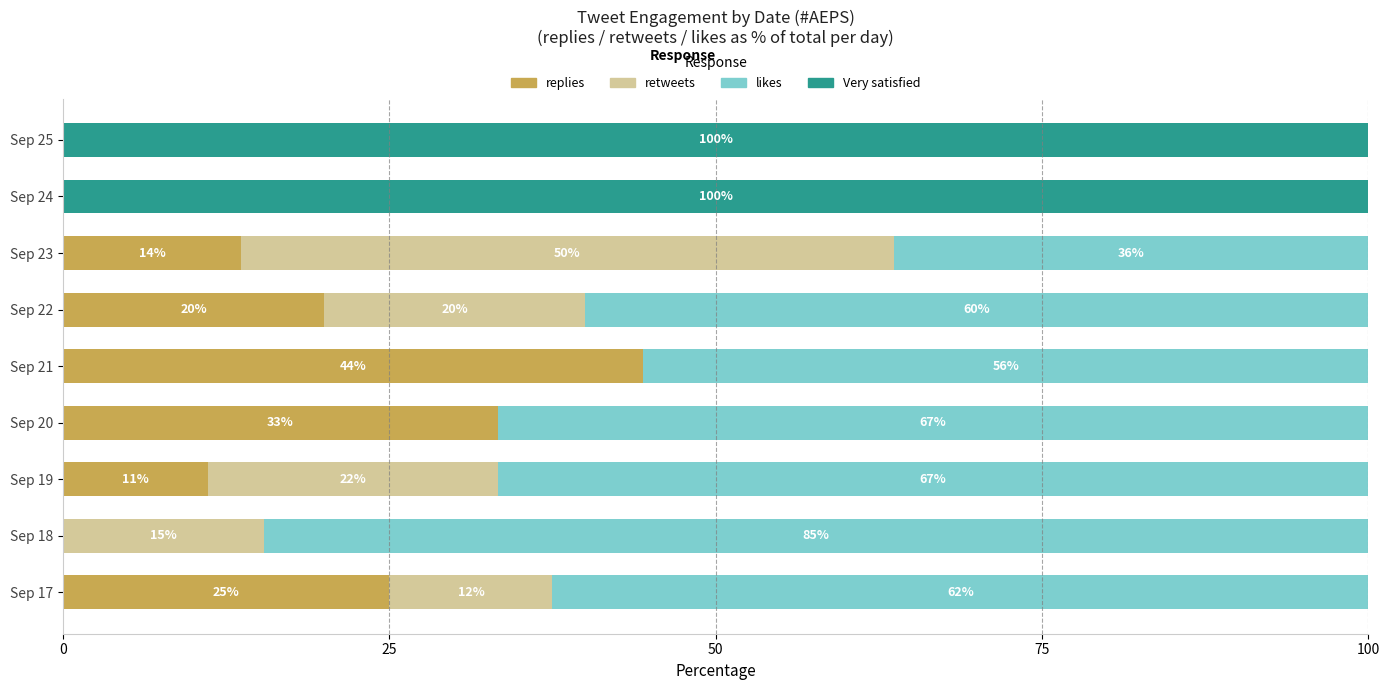

The value of replies at Sep 19 is 3.1. True or false?

False